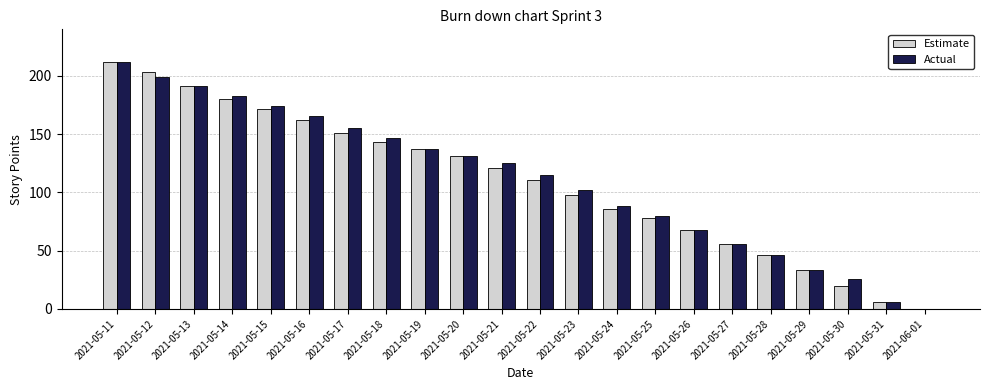

Which category has the highest value across all series?

2021-05-11